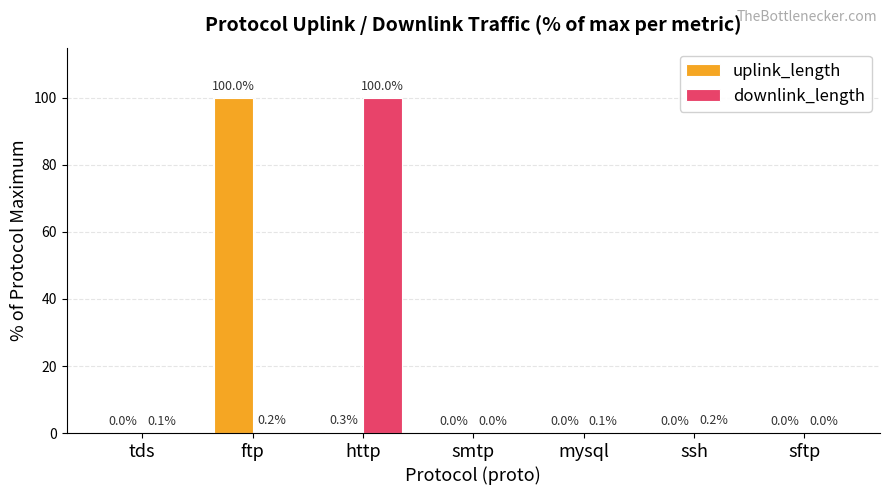

Which series changed the most between mysql and sftp?

downlink_length